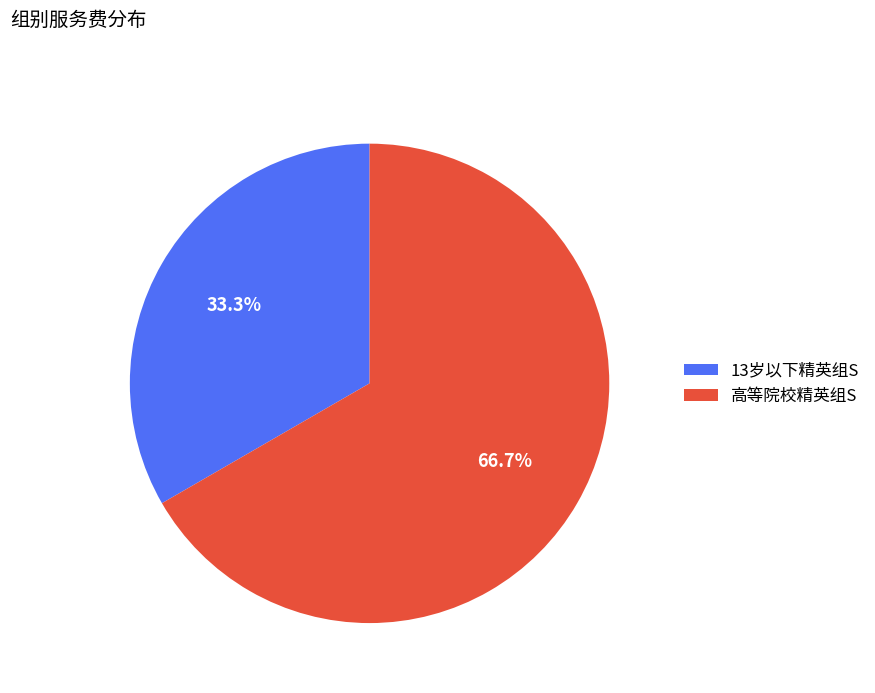

True or false: 高等院校精英组S accounts for 67% of the total.

True